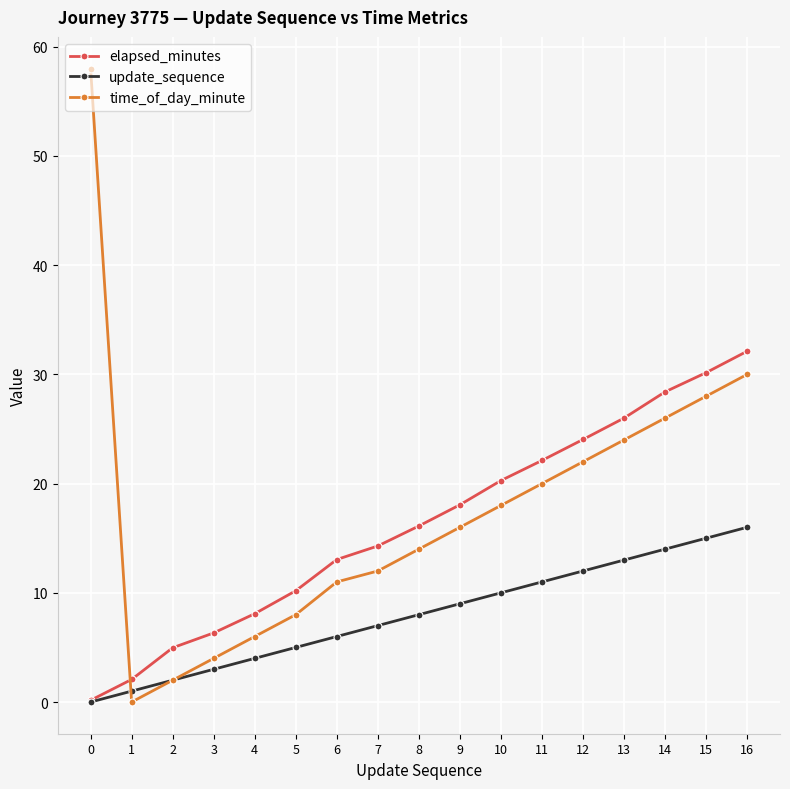

How many lines are shown in the chart?

3